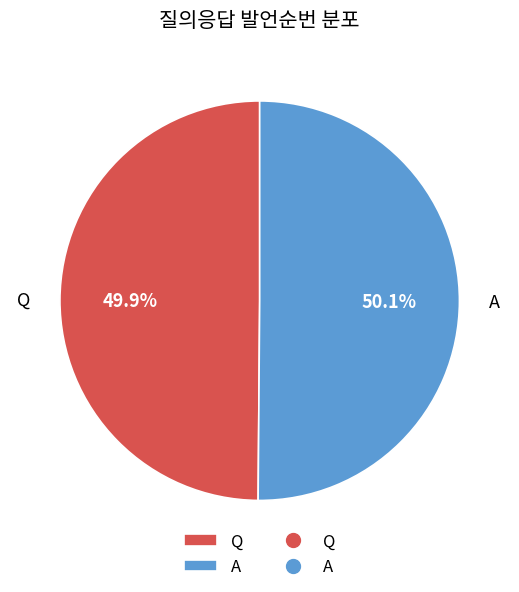

Is there a majority slice in this chart?

Yes